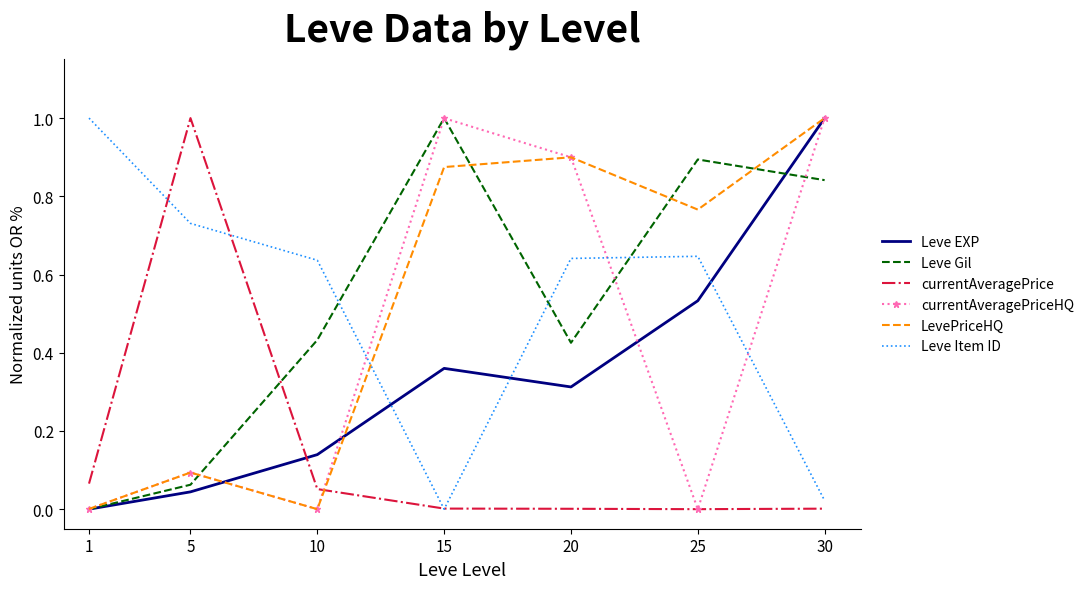

What are all the series names shown in the legend?

Leve EXP, Leve Gil, currentAveragePrice, currentAveragePriceHQ, LevePriceHQ, Leve Item ID